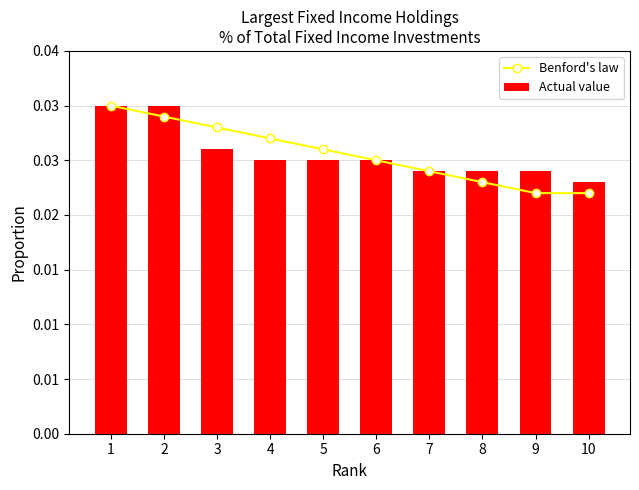

What are all the series names shown in the legend?

Benford's law, Actual value